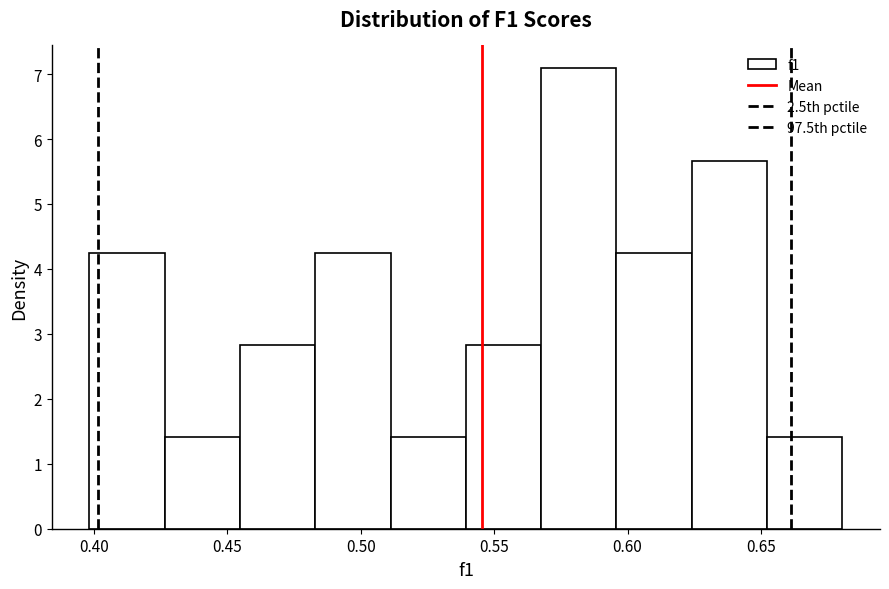

Which range on the x-axis has the tallest bar?

0.570 to 0.595